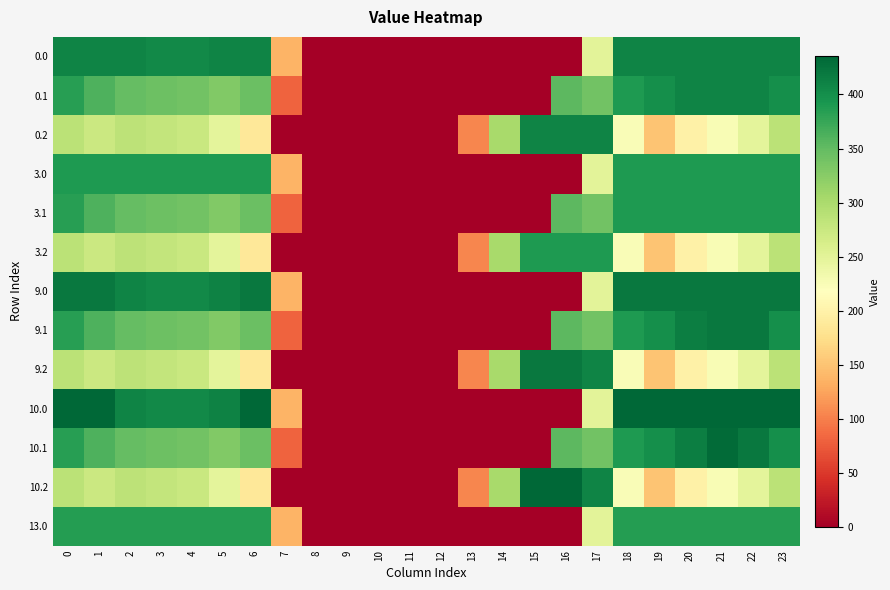

Rank the series by their maximum value, from lowest to highest.

13.0, 3.0, 3.1, 3.2, 0.0, 0.1, 0.2, 9.0, 9.1, 9.2, 10.1, 10.0, 10.2